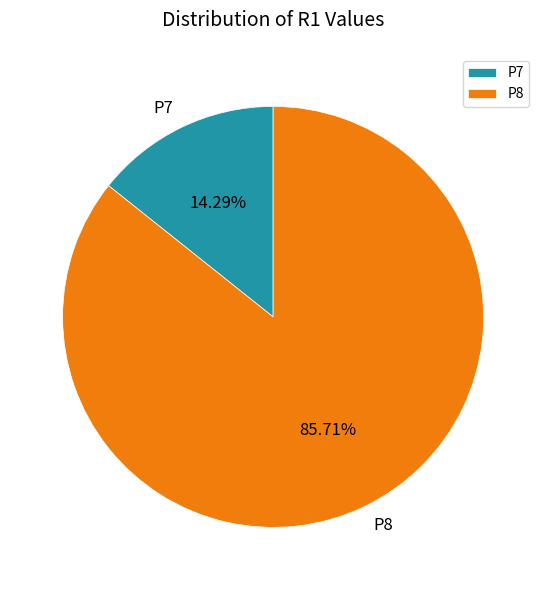

What is the largest slice in the pie chart?

P8